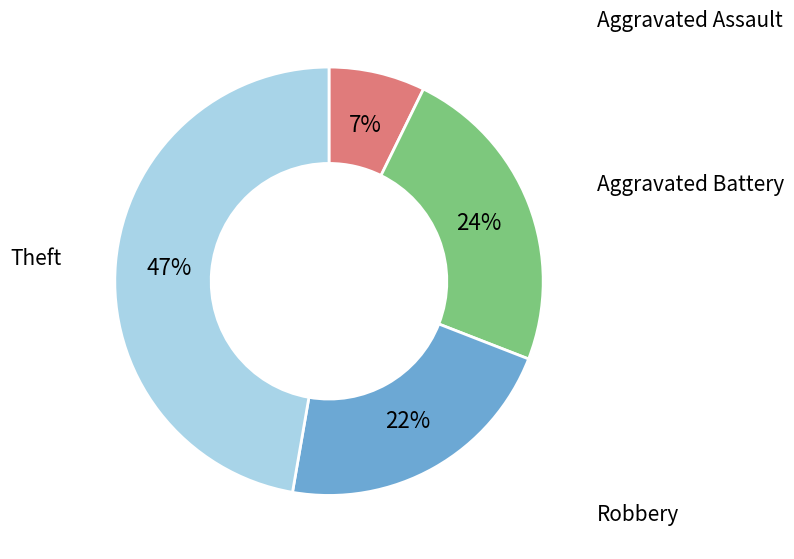

How many slices are in this pie chart?

4